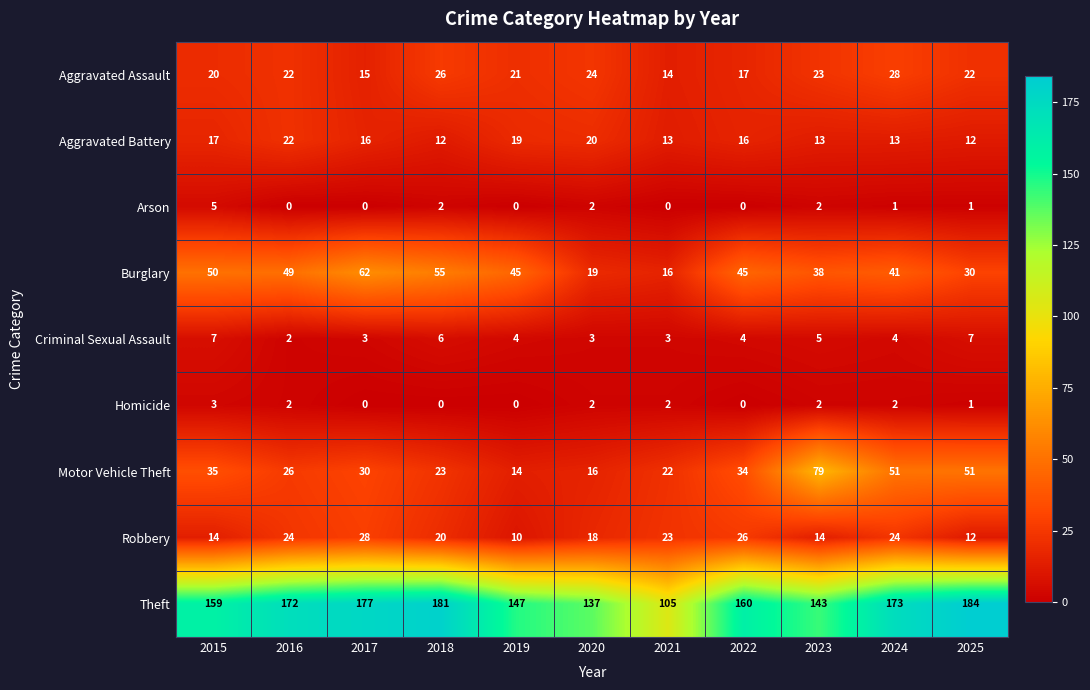

Which series changed the most between 2019 and 2023?

Motor Vehicle Theft